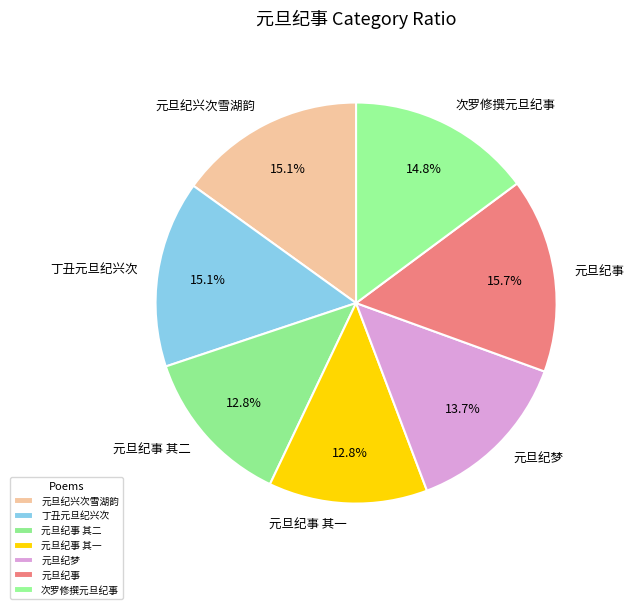

What is the largest slice in the pie chart?

元旦纪事